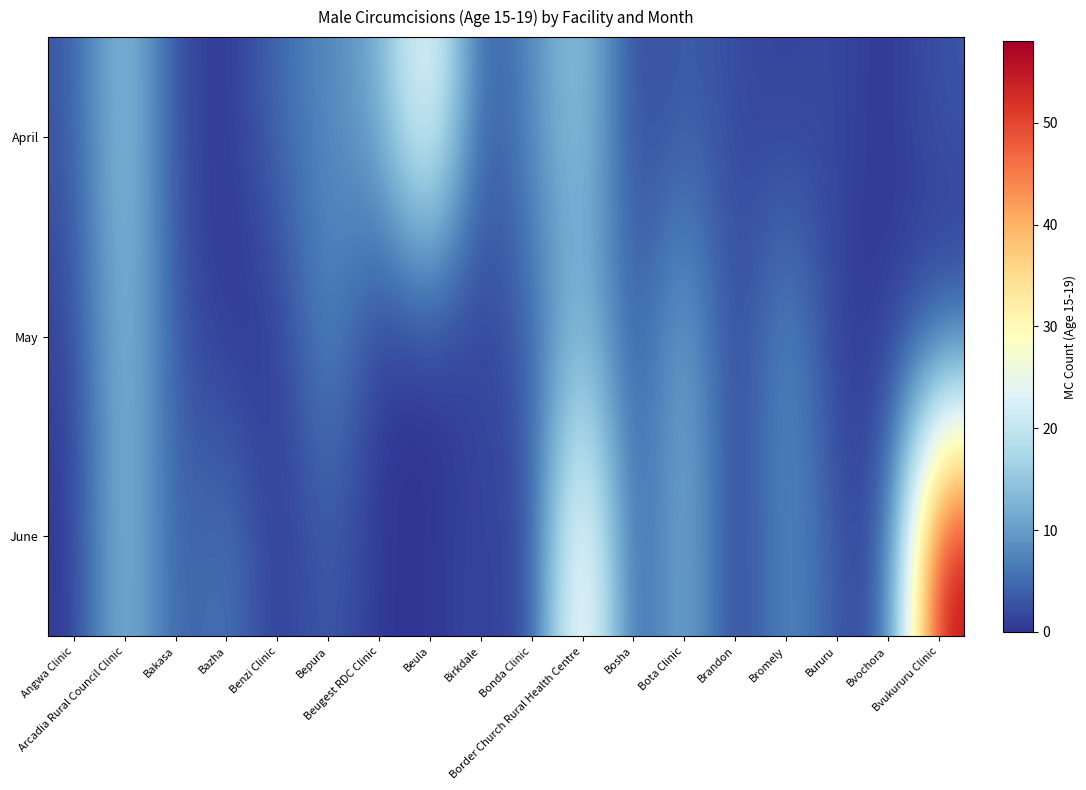

Between Benzi Clinic and Arcadia Rural Council Clinic, which is larger?

Arcadia Rural Council Clinic